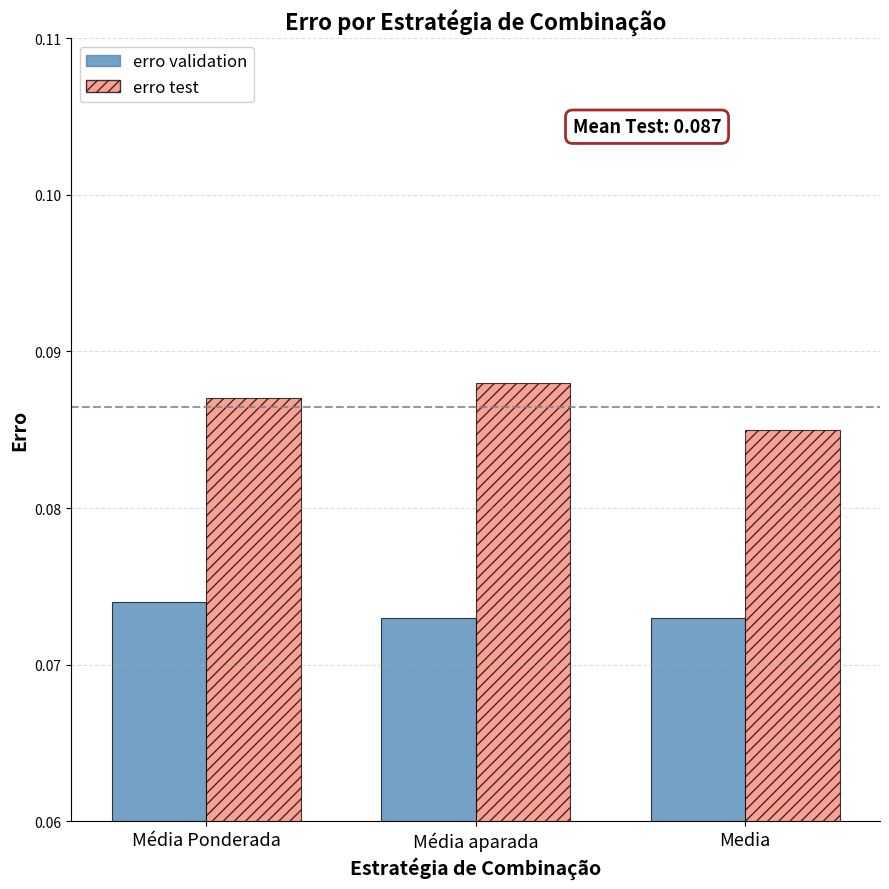

At how many categories does at least one series exceed 0?

3